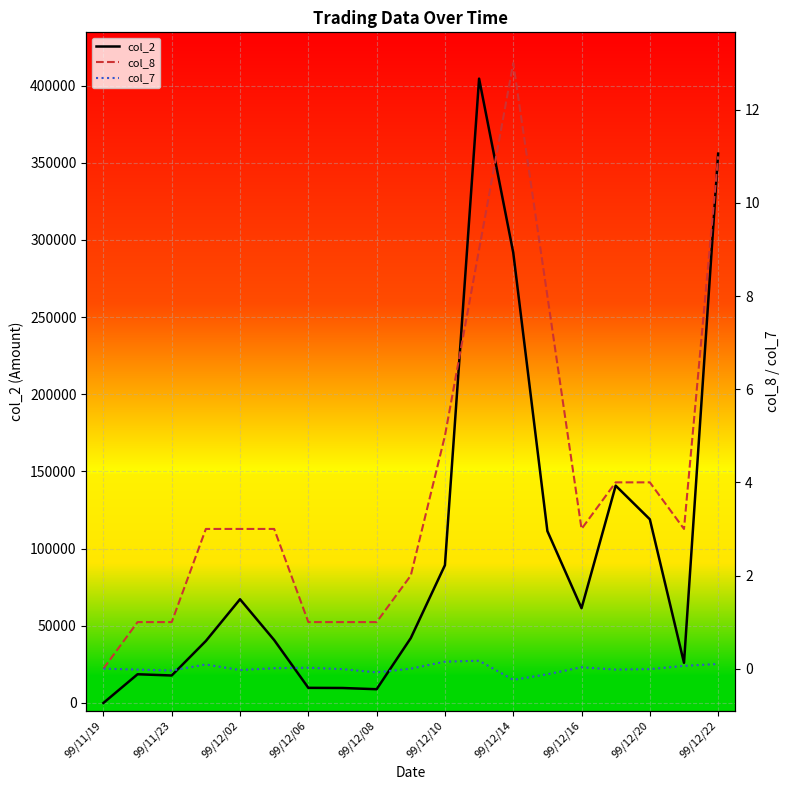

Which category has the lowest value in the col_2 series?

99/11/19